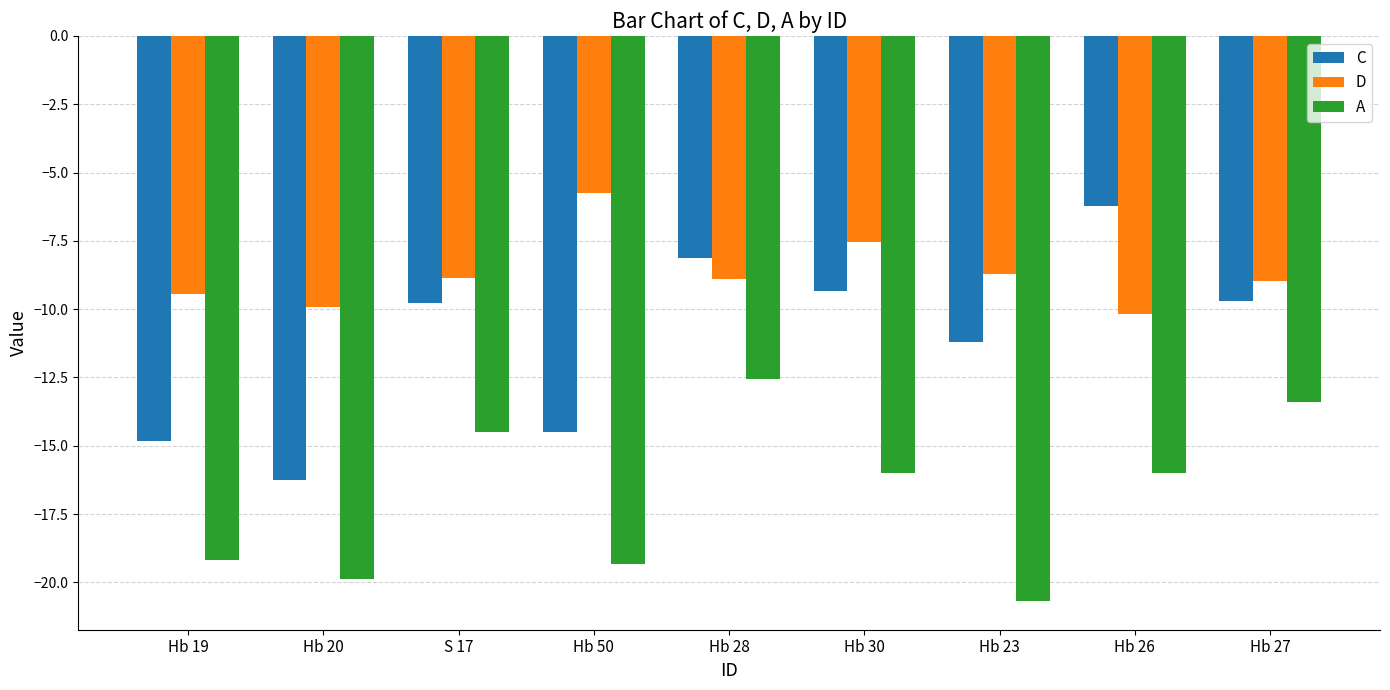

What is the sum of all C values?

-100.0